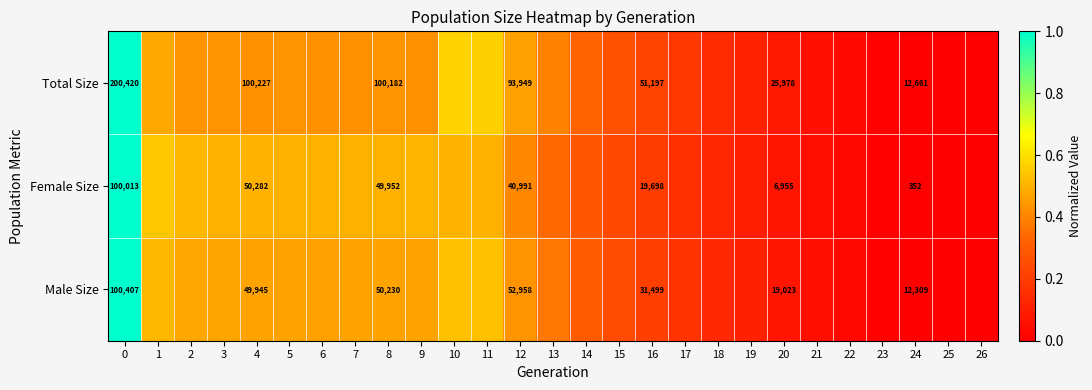

At 0, list the series in order from smallest to largest.

Female Size, Male Size, Total Size